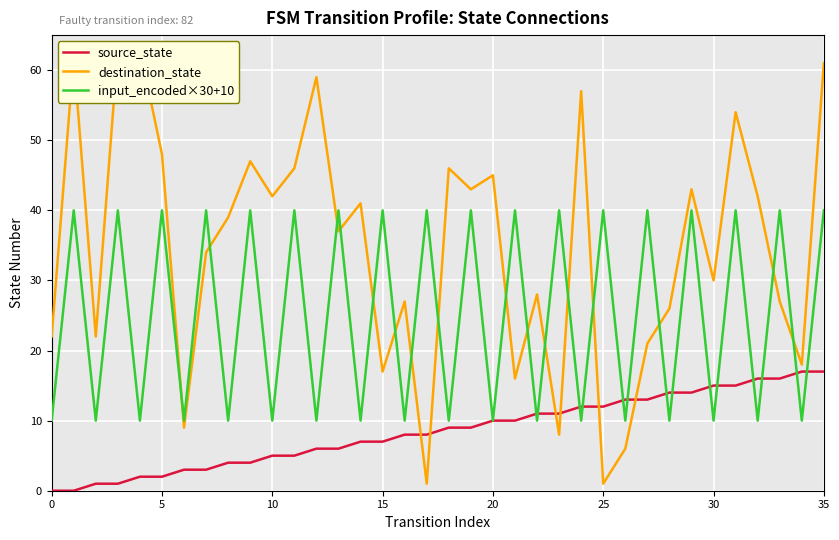

What is the sum of all source_state values?

306